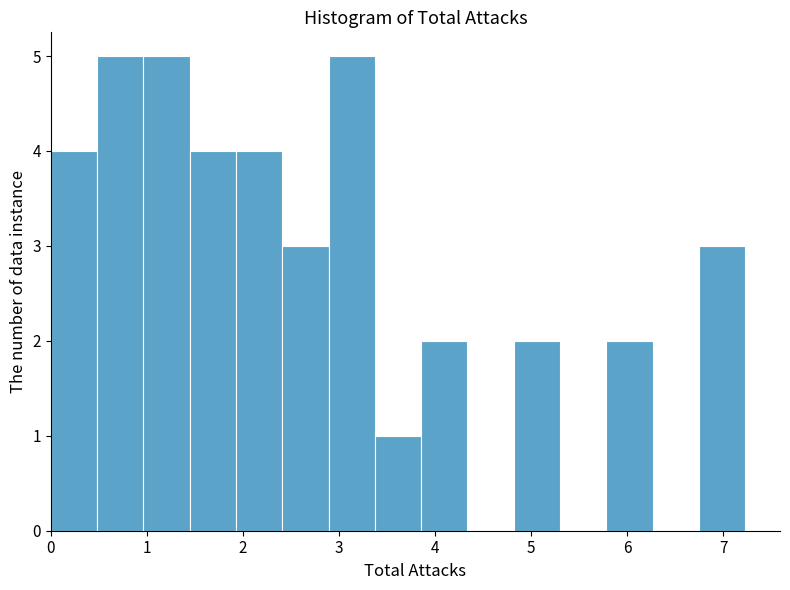

How tall is the bar that spans 2.4 to 2.9 on the x-axis? Neither the bar edges nor the heights are printed on the chart, so give them approximately, as read against the axes.

3